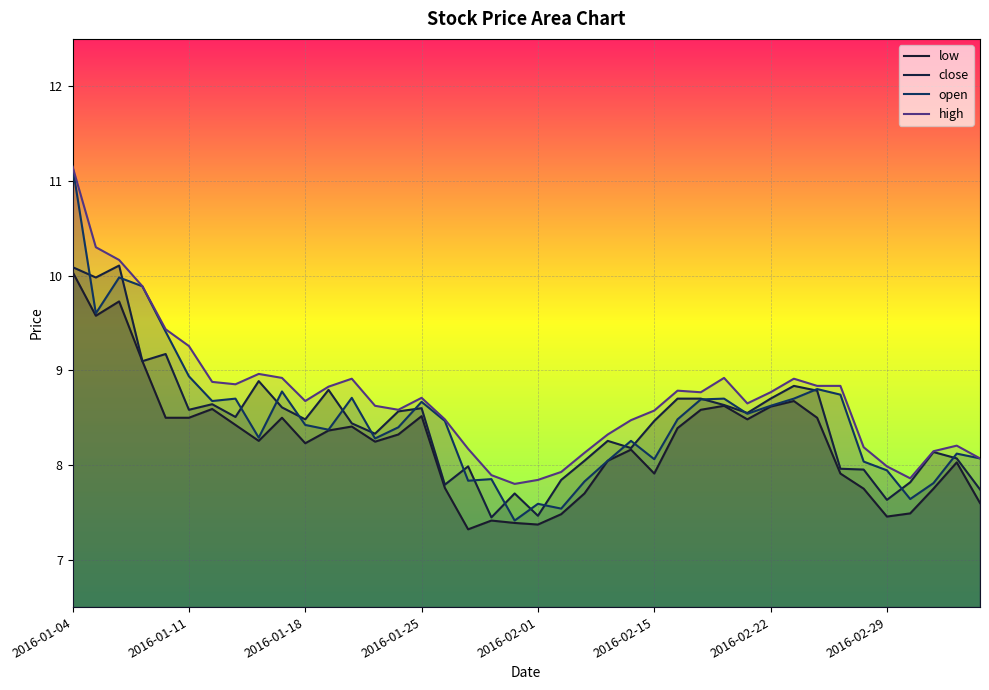

Reading left to right, list all the values displayed in this chart.

low: 10.0	9.6	9.7	9.1	8.5	8.5	8.6	8.4	8.3	8.5	8.2	8.4	8.4	8.2	8.3	8.5	7.8	7.3	7.4	7.4	7.4	7.5	7.7	8.0	8.2	7.9	8.4	8.6	8.6	8.5	8.6	8.7	8.5	7.9	7.8	7.5	7.5	7.8	8.0	7.6
close: 10.1	10.0	10.1	9.1	9.2	8.6	8.6	8.5	8.9	8.6	8.5	8.8	8.4	8.3	8.6	8.6	7.8	8.0	7.4	7.7	7.5	7.8	8.0	8.3	8.2	8.5	8.7	8.7	8.6	8.5	8.7	8.8	8.8	8.0	8.0	7.6	7.8	8.1	8.1	7.7
open: 11.2	9.6	10.0	9.9	9.4	8.9	8.7	8.7	8.3	8.8	8.4	8.4	8.7	8.3	8.4	8.7	8.5	7.8	7.9	7.4	7.6	7.5	7.8	8.0	8.3	8.1	8.5	8.7	8.7	8.5	8.6	8.7	8.8	8.7	8.0	7.9	7.6	7.8	8.1	8.1
high: 11.2	10.3	10.2	9.9	9.4	9.3	8.9	8.9	9.0	8.9	8.7	8.8	8.9	8.6	8.6	8.7	8.5	8.2	7.9	7.8	7.8	7.9	8.1	8.3	8.5	8.6	8.8	8.8	8.9	8.7	8.8	8.9	8.8	8.8	8.2	8.0	7.9	8.1	8.2	8.1